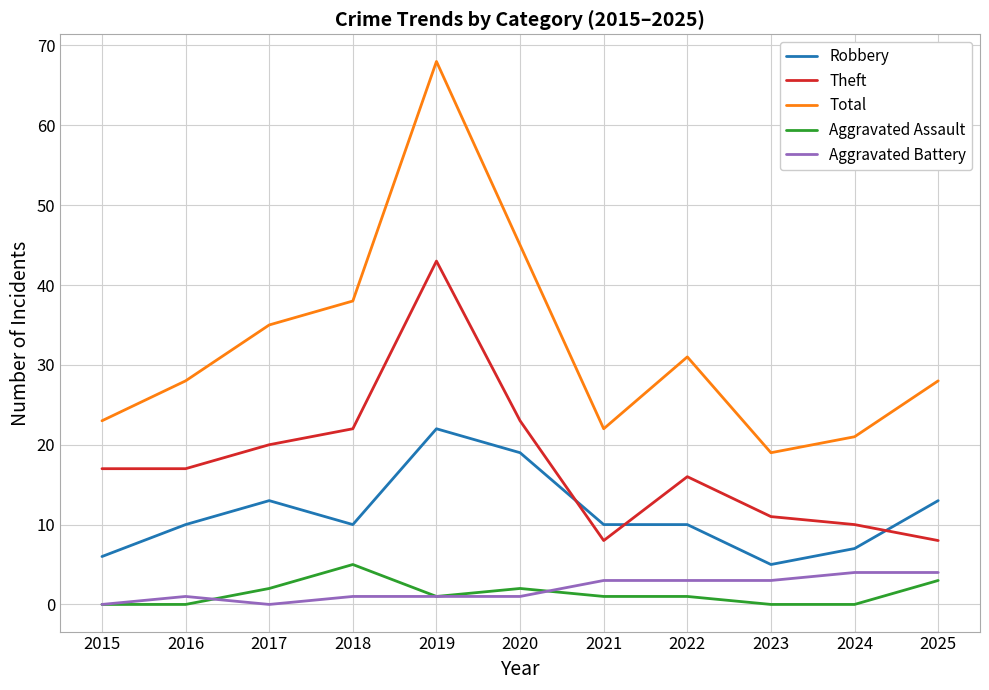

What is the sum of all Theft values?

195